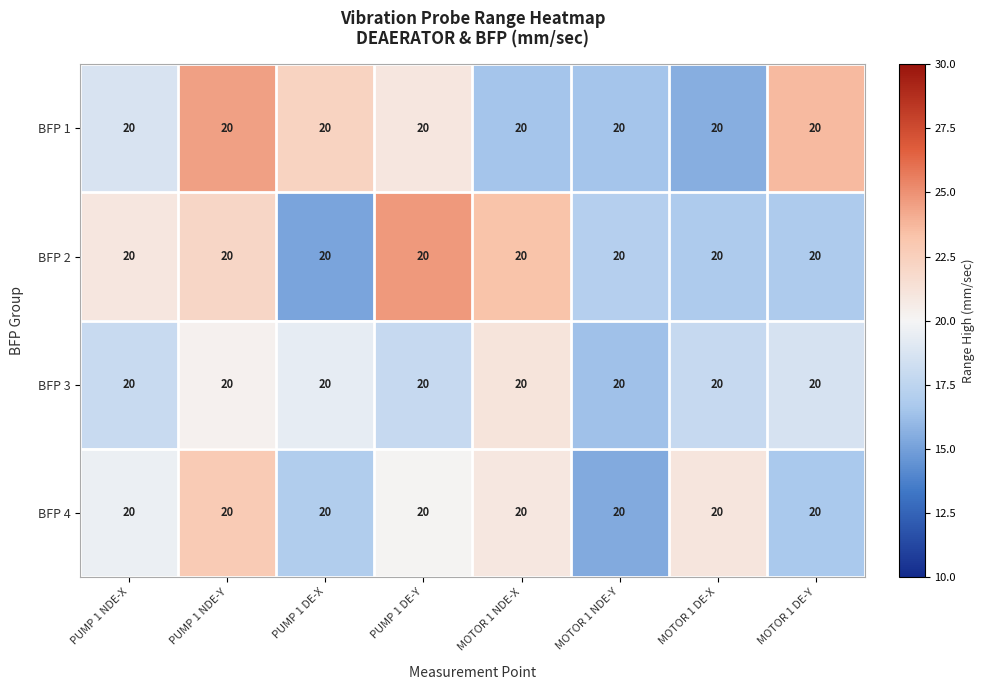

Reading right to left, extract all data points from this chart.

BFP 1: MOTOR 1 DE-Y=20.0	MOTOR 1 DE-X=20.0	MOTOR 1 NDE-Y=20.0	MOTOR 1 NDE-X=20.0	PUMP 1 DE-Y=20.0	PUMP 1 DE-X=20.0	PUMP 1 NDE-Y=20.0	PUMP 1 NDE-X=20.0
BFP 2: MOTOR 1 DE-Y=20.0	MOTOR 1 DE-X=20.0	MOTOR 1 NDE-Y=20.0	MOTOR 1 NDE-X=20.0	PUMP 1 DE-Y=20.0	PUMP 1 DE-X=20.0	PUMP 1 NDE-Y=20.0	PUMP 1 NDE-X=20.0
BFP 3: MOTOR 1 DE-Y=20.0	MOTOR 1 DE-X=20.0	MOTOR 1 NDE-Y=20.0	MOTOR 1 NDE-X=20.0	PUMP 1 DE-Y=20.0	PUMP 1 DE-X=20.0	PUMP 1 NDE-Y=20.0	PUMP 1 NDE-X=20.0
BFP 4: MOTOR 1 DE-Y=20.0	MOTOR 1 DE-X=20.0	MOTOR 1 NDE-Y=20.0	MOTOR 1 NDE-X=20.0	PUMP 1 DE-Y=20.0	PUMP 1 DE-X=20.0	PUMP 1 NDE-Y=20.0	PUMP 1 NDE-X=20.0